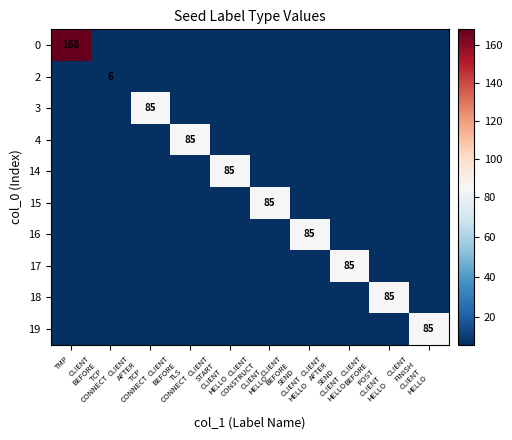

The 19 series shows 0 at CLIENT AFTER TCP CONNECT. True or false?

True